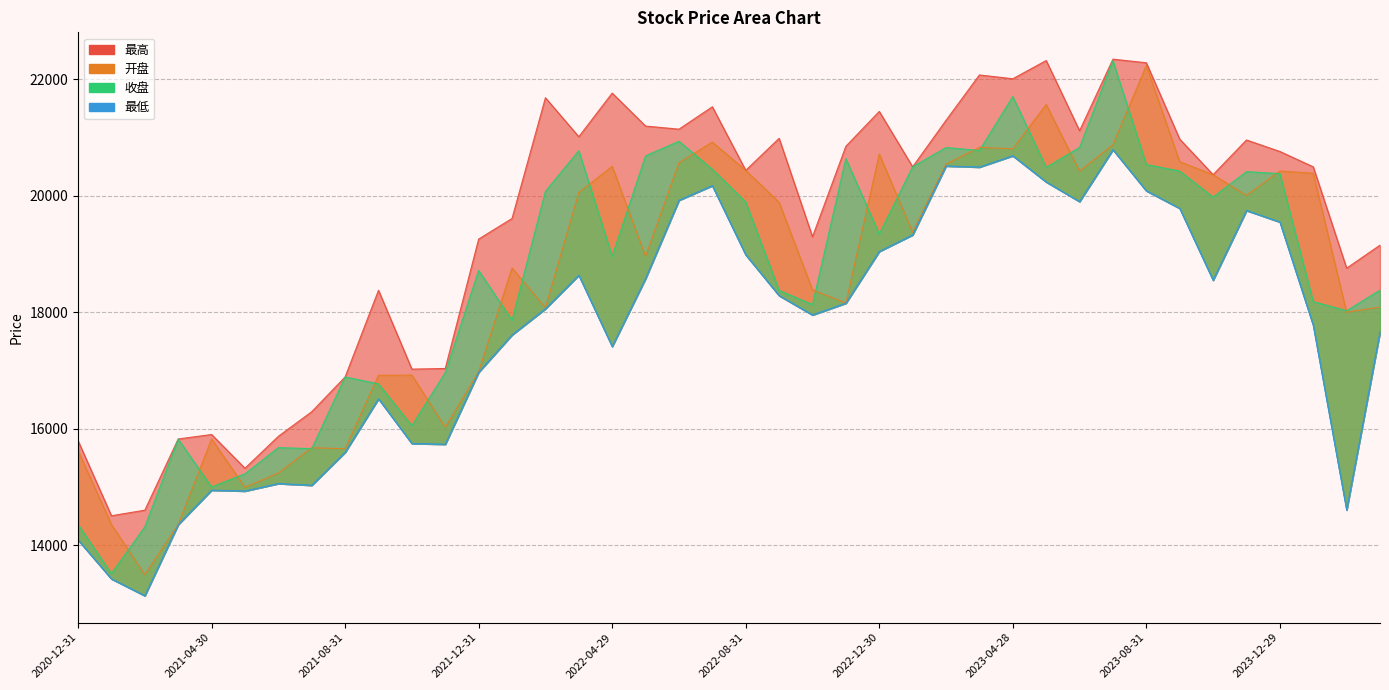

How many categories are shown in the chart?

40